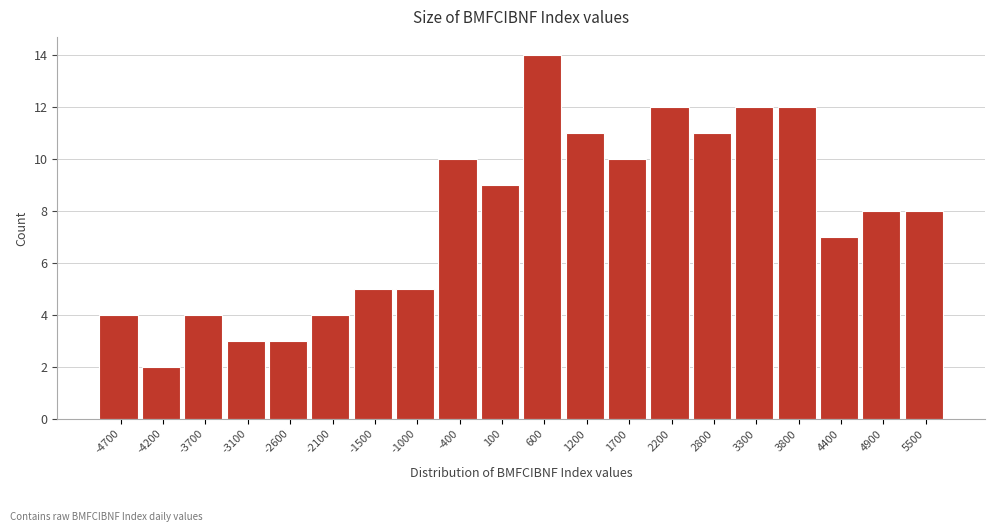

Reading left to right, transcribe this chart: for each bar, give the range it covers on the x-axis and its height. Neither the bar edges nor the heights are printed on the chart, so give them approximately, as read against the axes.

-5000 to -4500: 4
-4500 to -3900: 2
-3900 to -3400: 4
-3400 to -2900: 3
-2900 to -2300: 3
-2300 to -1800: 4
-1800 to -1200: 5
-1200 to -700: 5
-700 to -200: 10
-200 to 400: 9
400 to 900: 14
900 to 1400: 11
1400 to 2000: 10
2000 to 2500: 12
2500 to 3000: 11
3000 to 3600: 12
3600 to 4100: 12
4100 to 4600: 7
4600 to 5200: 8
5200 to 5700: 8